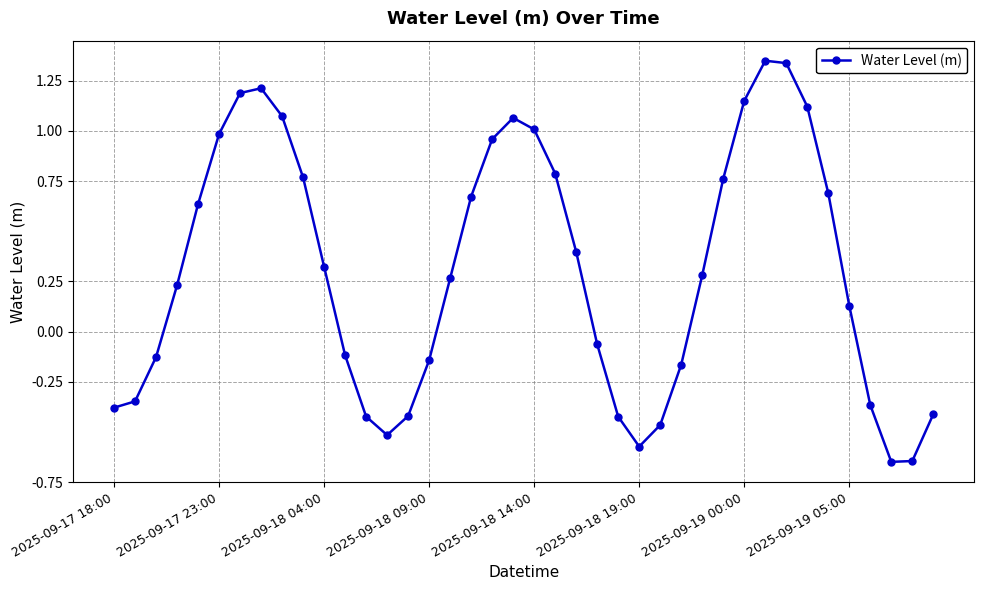

How many interior local peaks (higher than both neighbors) does the data have?

3